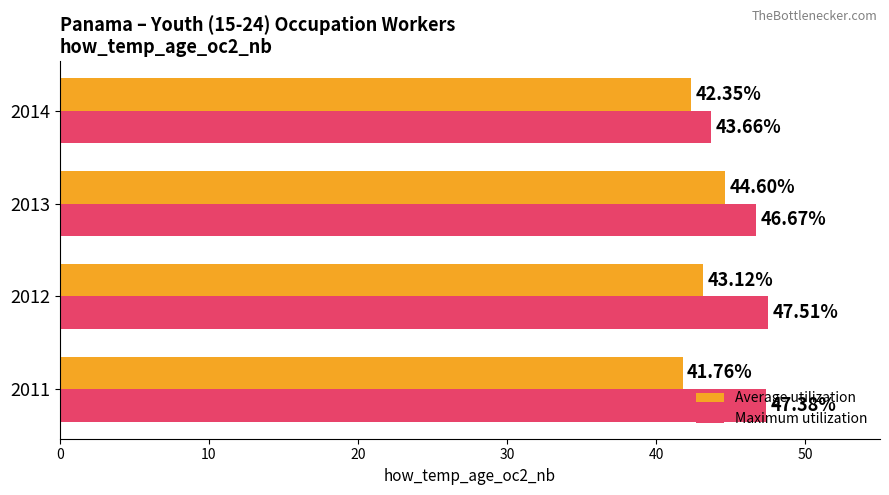

Which series has the largest total across all categories?

Maximum utilization